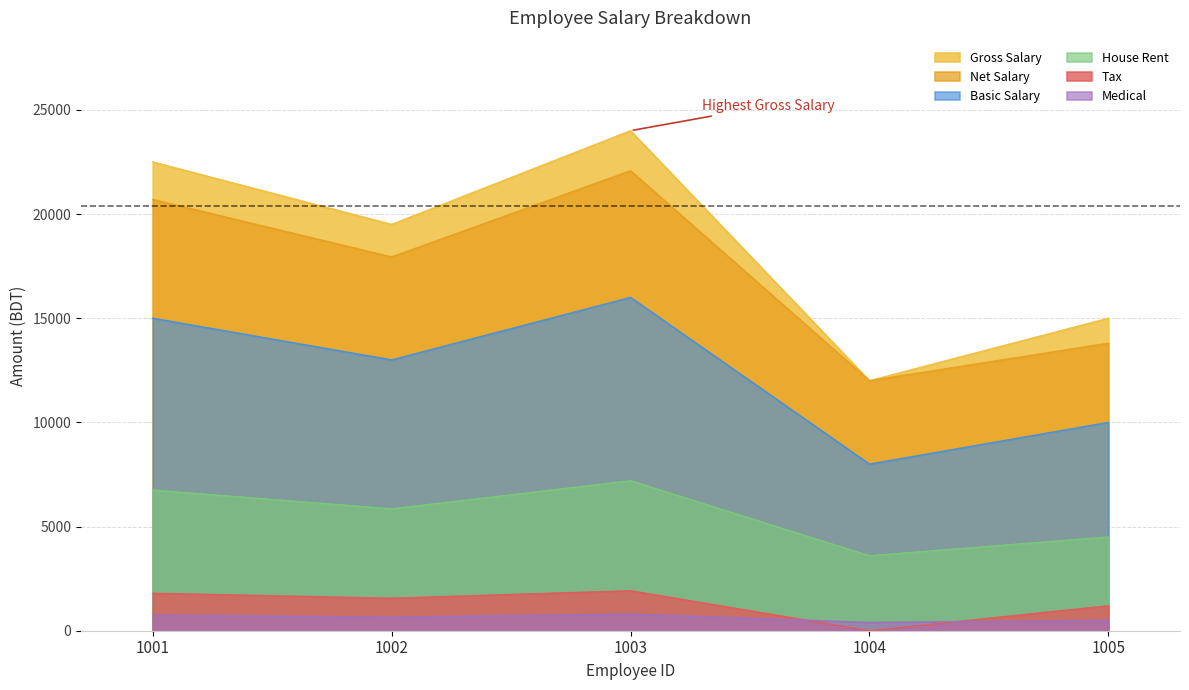

List the labels in order of Tax value, smallest first.

1004, 1005, 1002, 1001, 1003